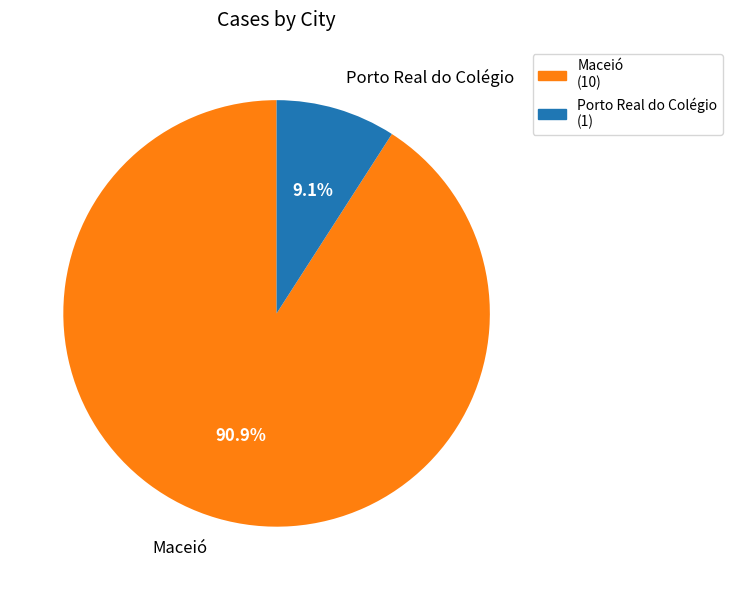

Rank the categories by value from lowest to highest.

Porto Real do Colégio, Maceió